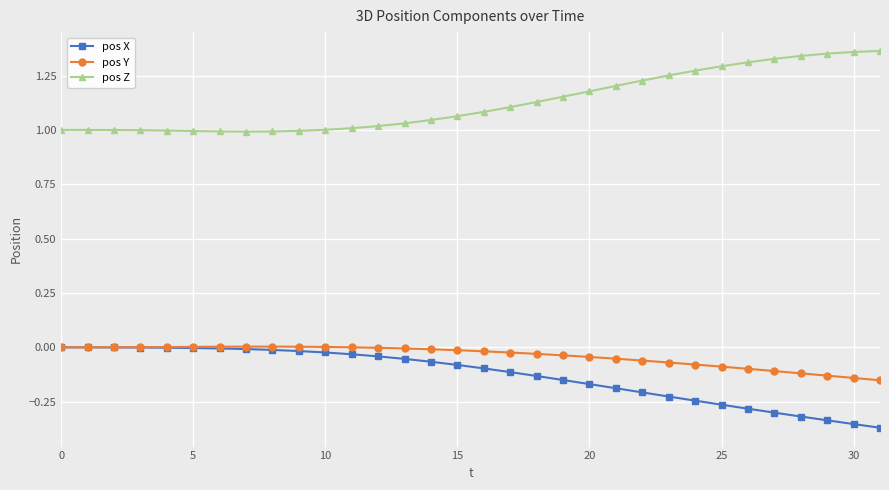

Which series has the largest total across all categories?

pos Z